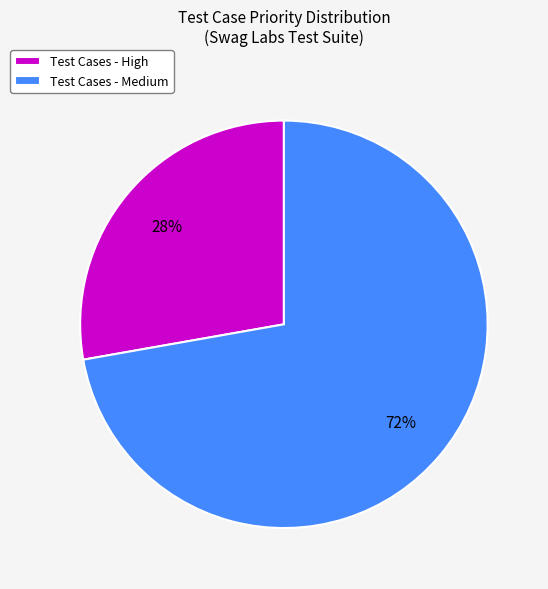

Is there any slice that represents more than half of the pie?

Yes